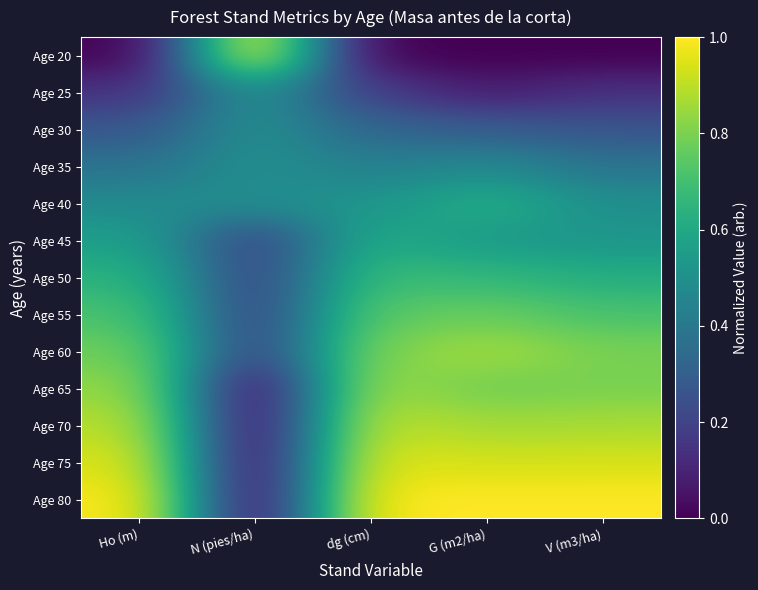

Rank the series at G (m2/ha) from lowest to highest value.

Age 20, Age 25, Age 30, Age 35, Age 45, Age 40, Age 50, Age 55, Age 65, Age 70, Age 60, Age 75, Age 80